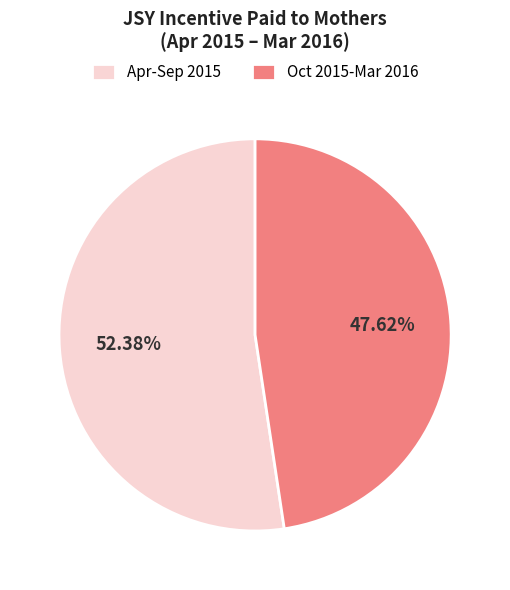

Is Oct 2015-Mar 2016 the majority of the pie?

No